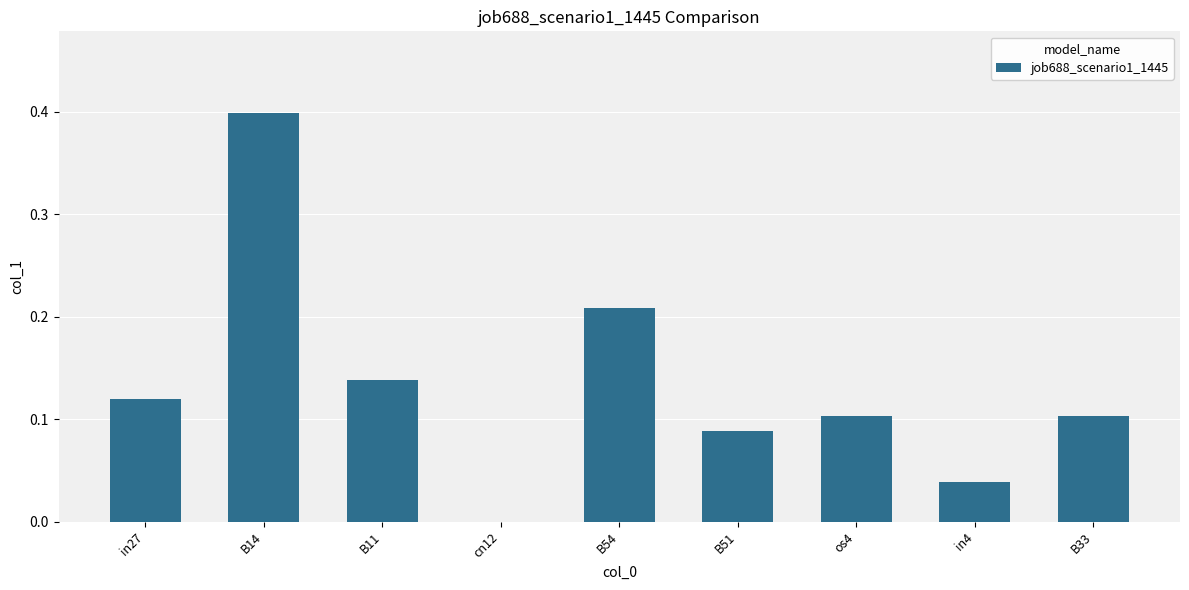

Is it true that the value at in27 is 0.1?

True